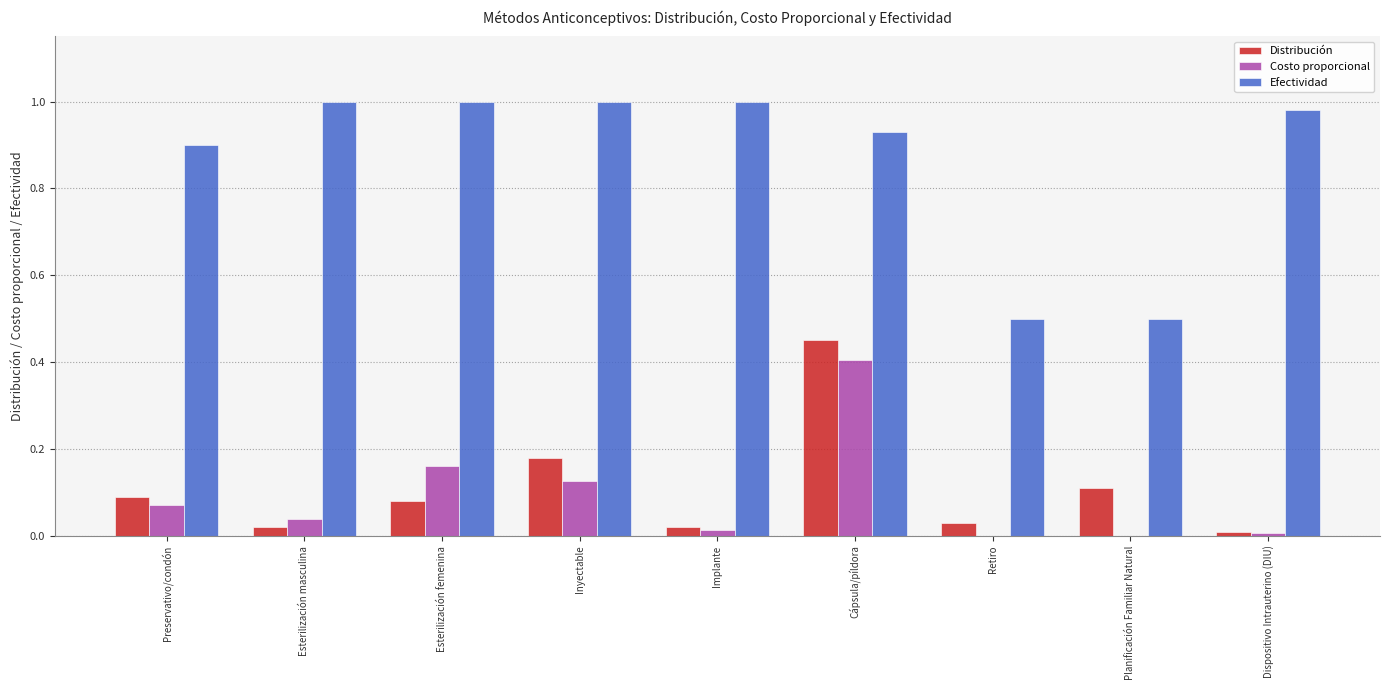

What are all the series names shown in the legend?

Distribución, Costo proporcional, Efectividad